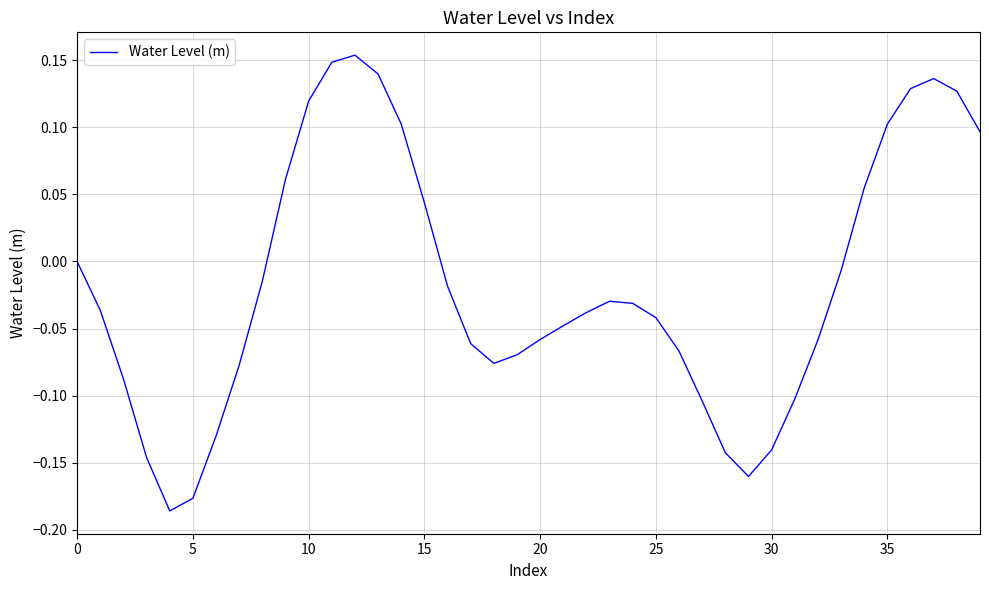

How many points are higher than both their immediate neighbors (excluding endpoints)?

3